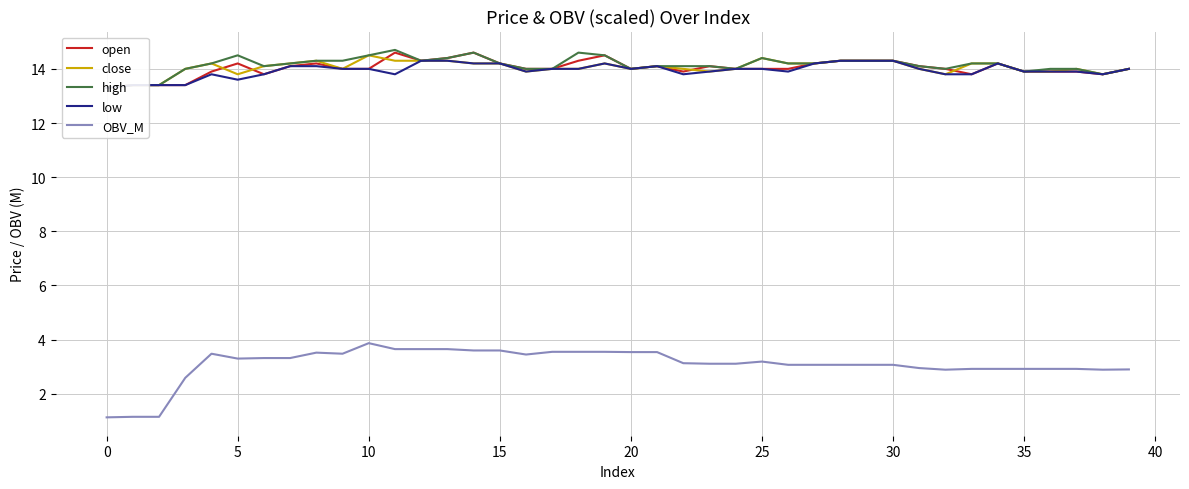

What is the maximum value for OBV_M?

3.9